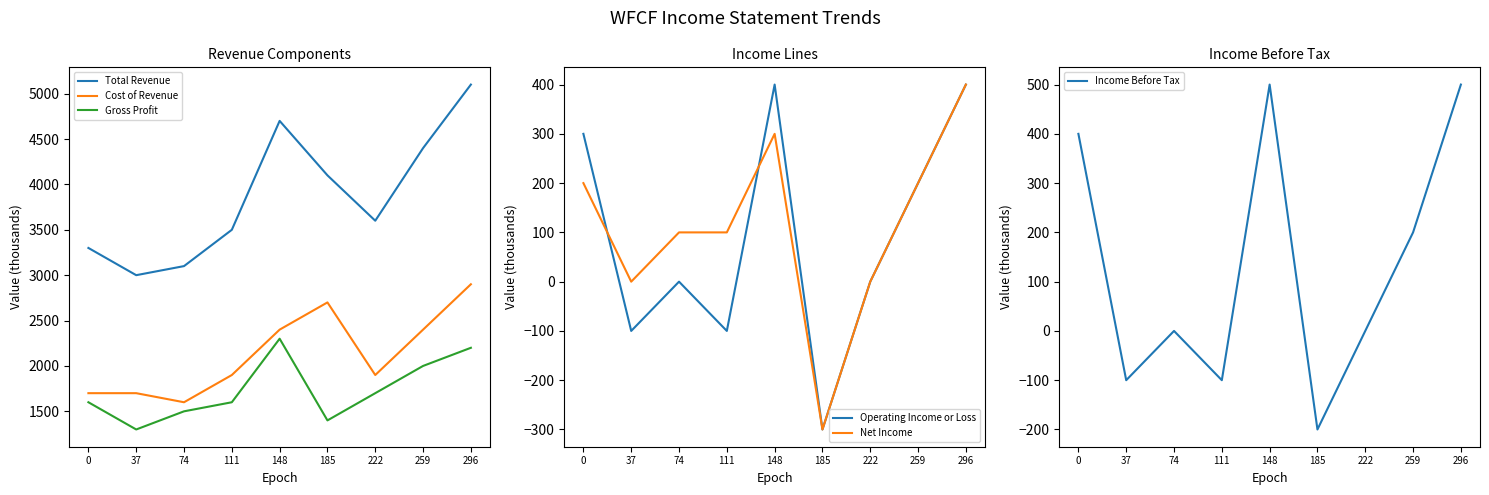

Reading right to left, what are all the values shown in this chart?

Total Revenue: 296=5100	259=4400	222=3600	185=4100	148=4700	111=3500	74=3100	37=3000	0=3300
Cost of Revenue: 296=2900	259=2400	222=1900	185=2700	148=2400	111=1900	74=1600	37=1700	0=1700
Gross Profit: 296=2200	259=2000	222=1700	185=1400	148=2300	111=1600	74=1500	37=1300	0=1600
Operating Income or Loss: 296=400	259=200	222=0	185=-300	148=400	111=-100	74=0	37=-100	0=300
Net Income: 296=400	259=200	222=0	185=-300	148=300	111=100	74=100	37=0	0=200
Income Before Tax: 296=500	259=200	222=0	185=-200	148=500	111=-100	74=0	37=-100	0=400